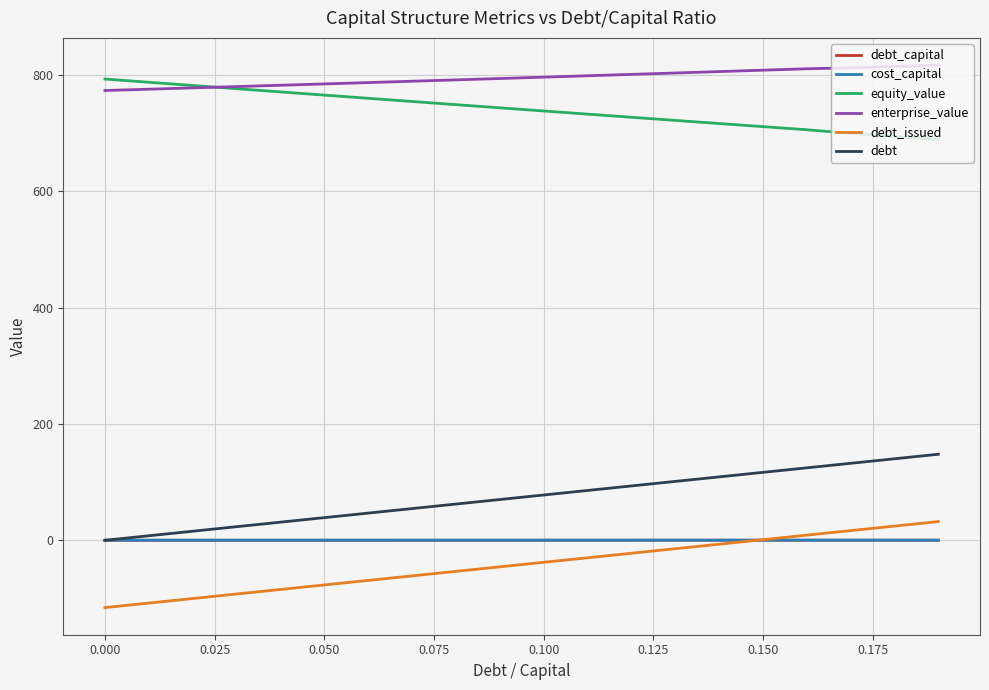

What is the smallest value displayed?

-115.7